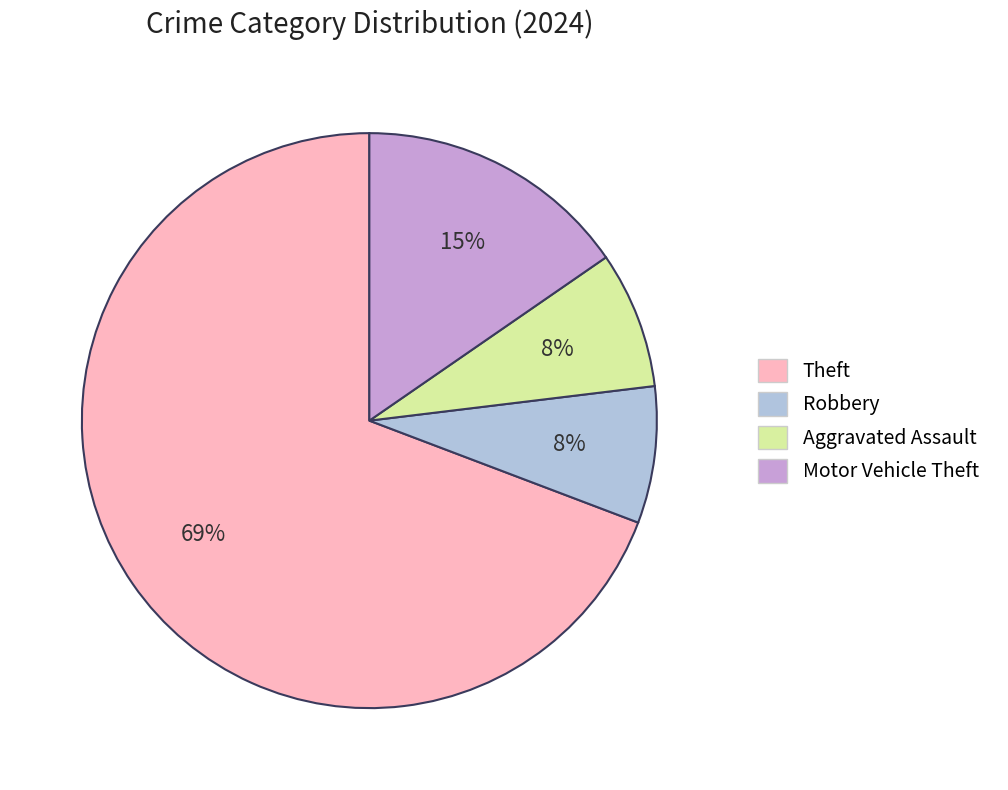

Count the number of slices in the pie.

4